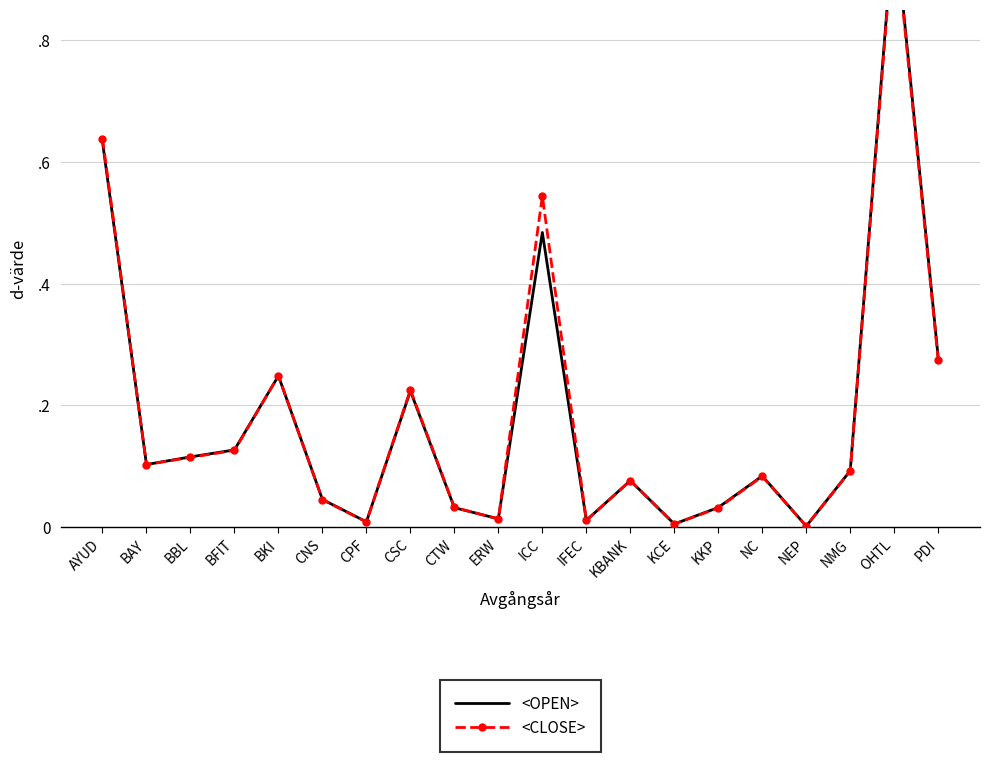

Rank the series at NMG from lowest to highest value.

<OPEN>, <CLOSE>